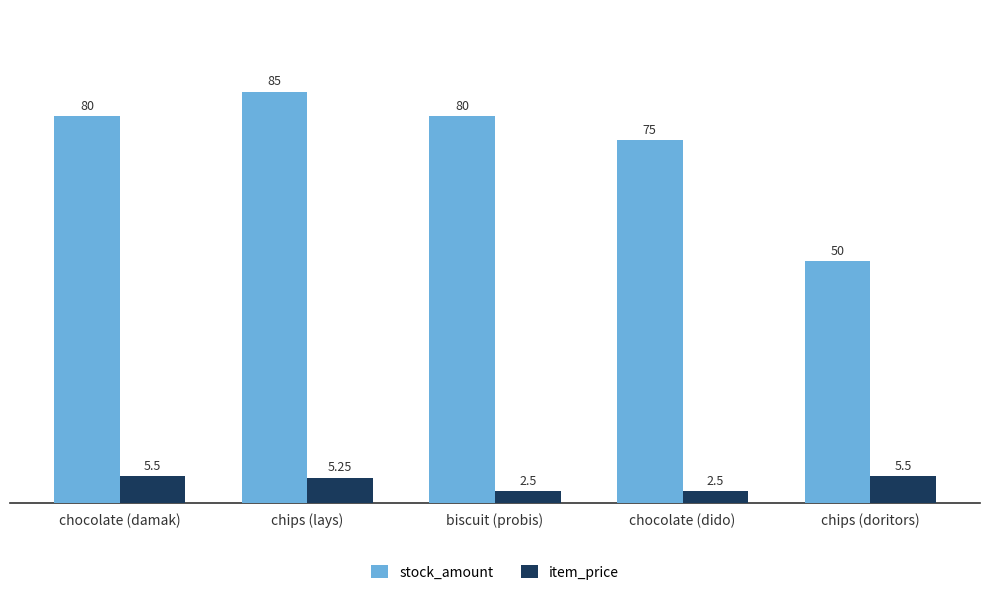

Which series changed the most between chocolate (damak) and chips (lays)?

stock_amount